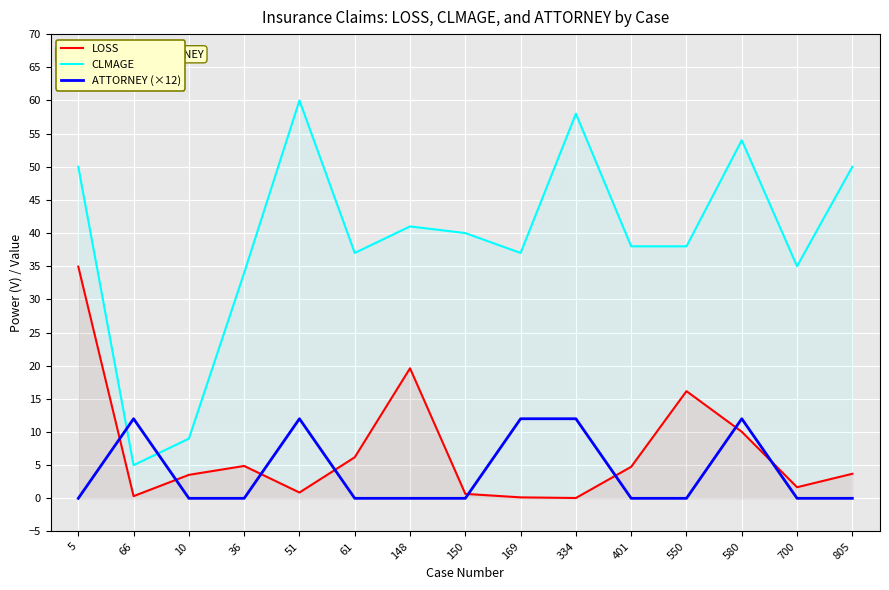

True or false: LOSS has more than 0 points higher than both neighbors.

True